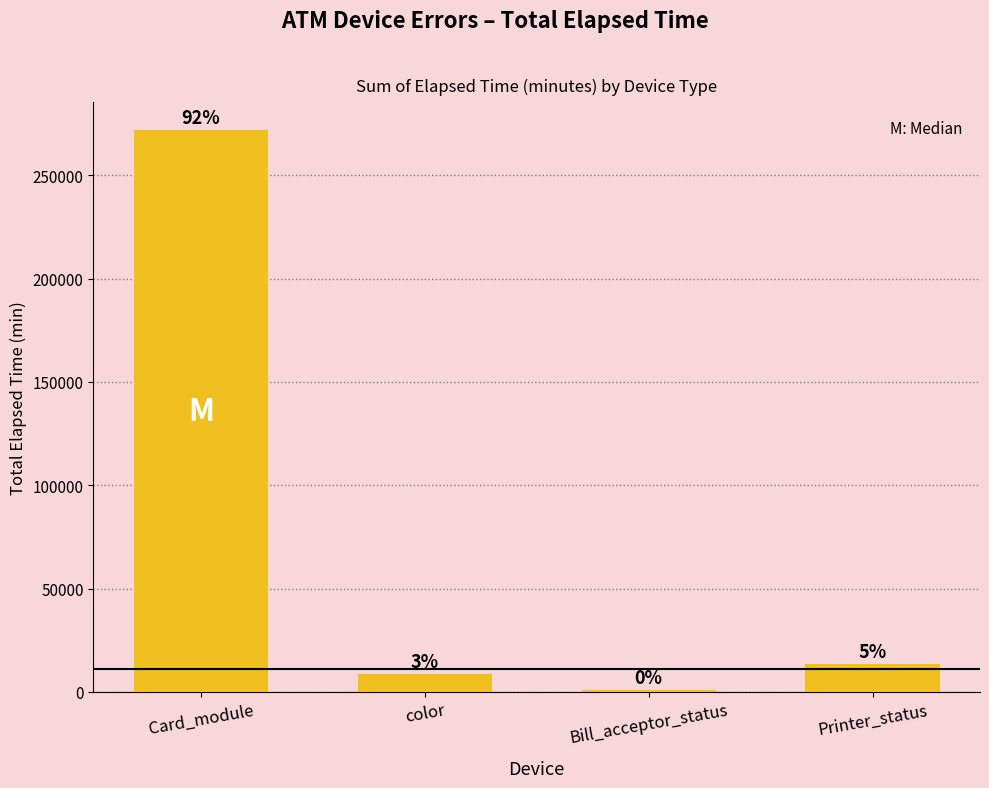

How many bars are there in total?

4